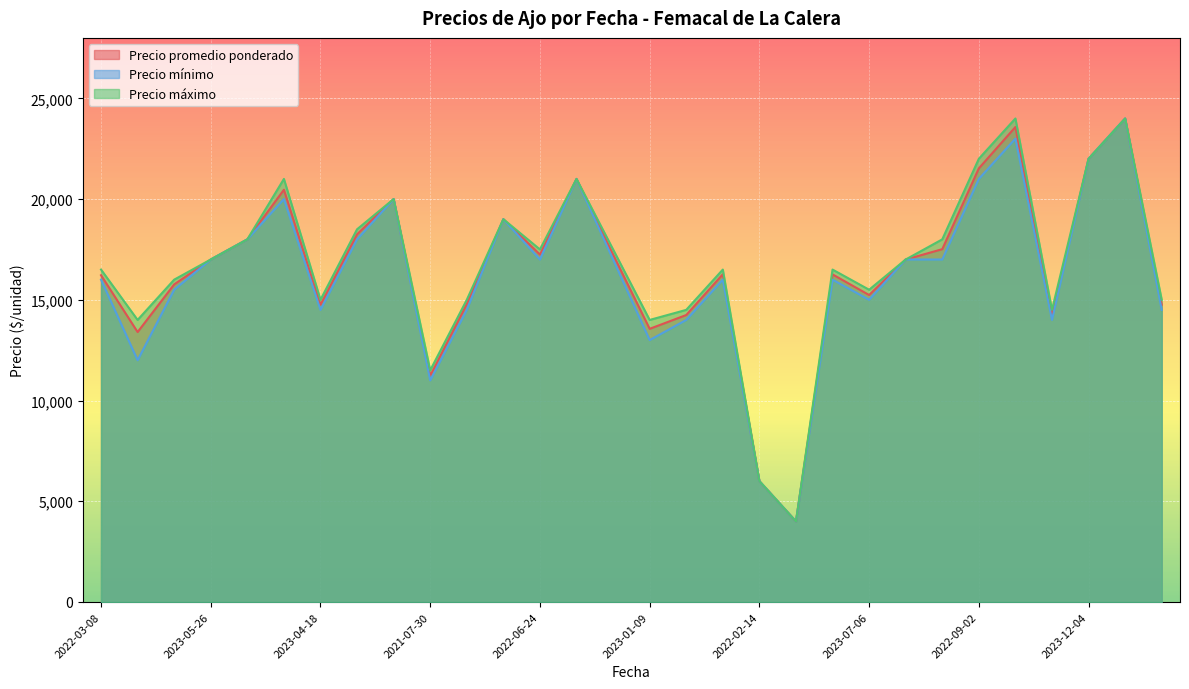

True or false: Precio máximo and Precio promedio ponderado cross at least once.

False